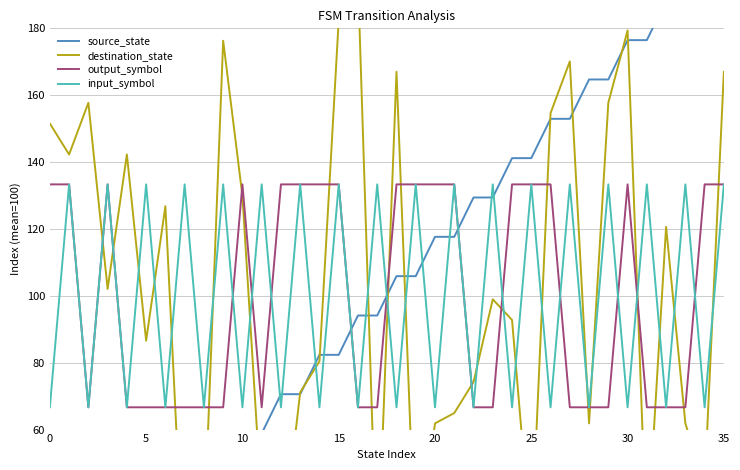

The value of output_symbol at 13 is 133.3. True or false?

True